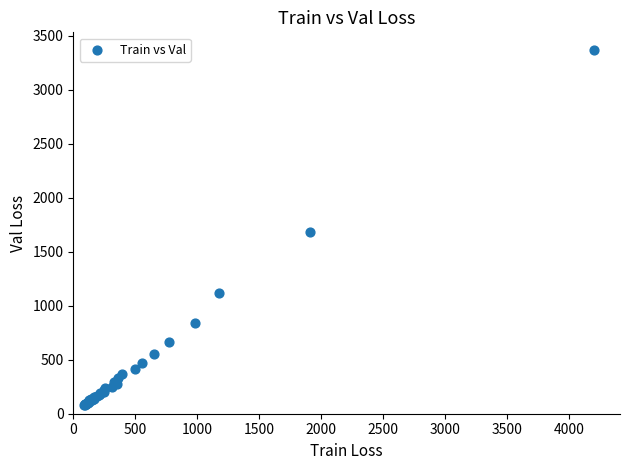

What Y value in the scatter plot is closest to 1724?

1682.0